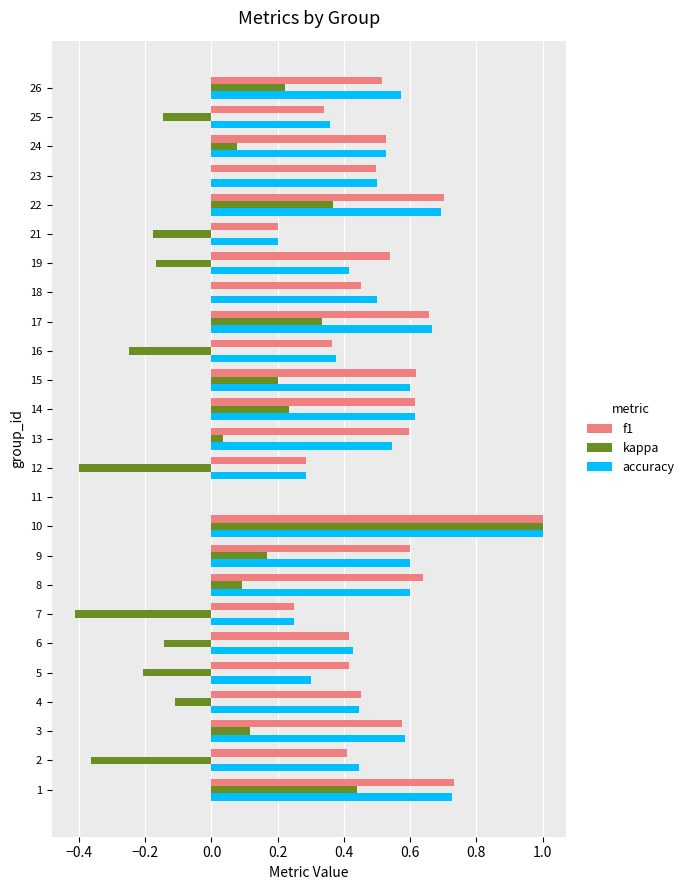

What is the total value across all series at 13?

1.2